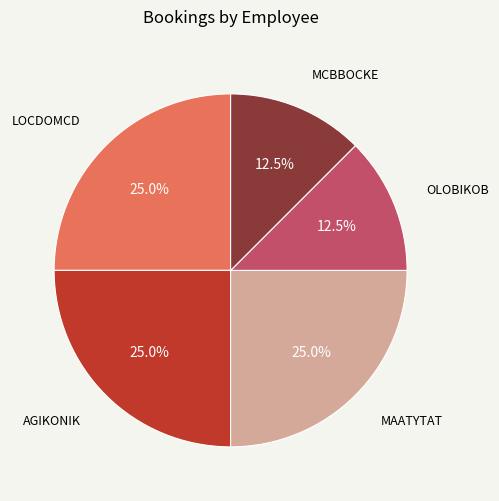

Does any single category account for the majority?

No